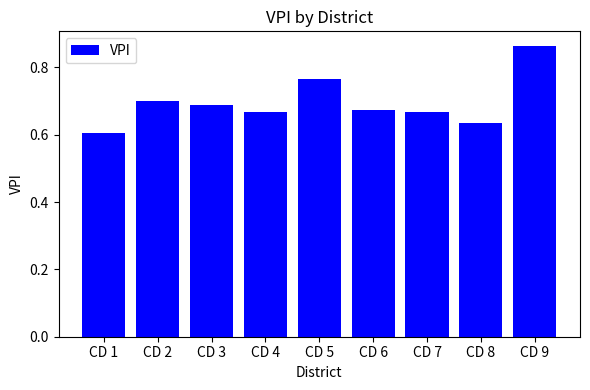

The value at CD 4 is 0.3. True or false?

False